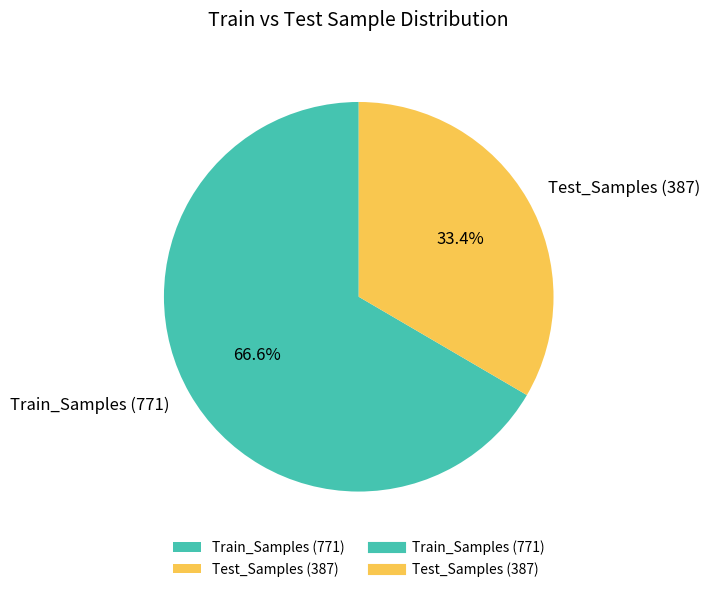

To the nearest percent, what is the difference between the Train_Samples and Test_Samples slice percentages?

33%